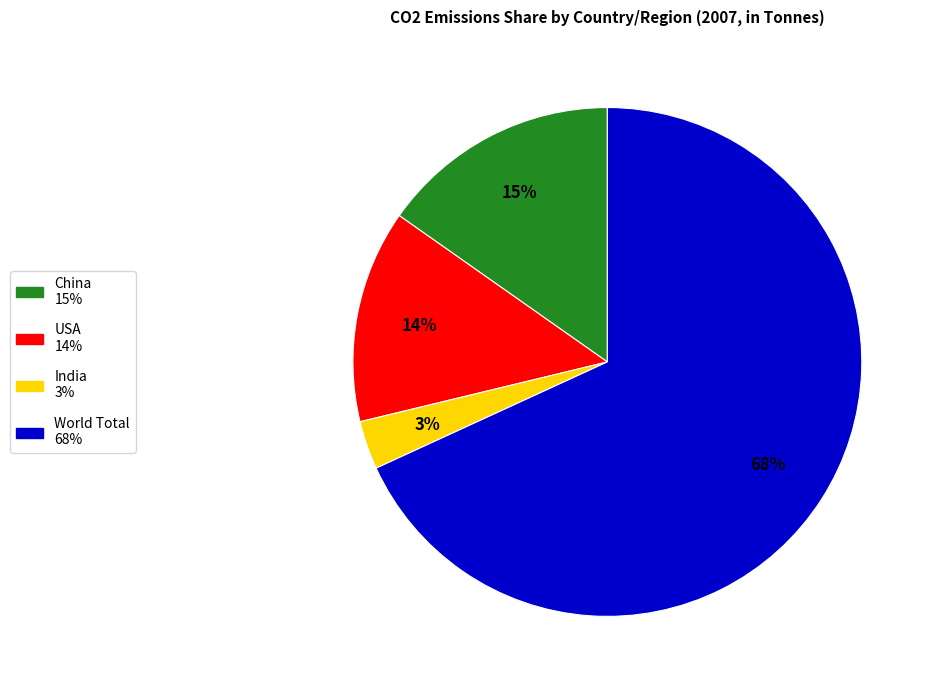

Is it true that India is 9% of the pie?

False